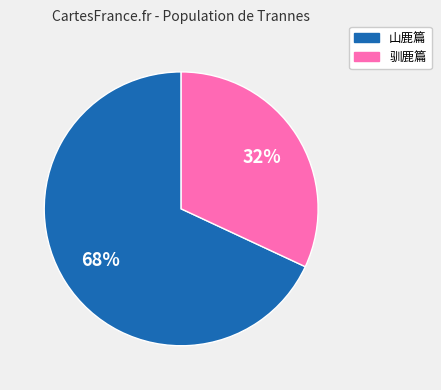

What is the ratio of the value at 山鹿篇 to the value at 驯鹿篇?

2.1